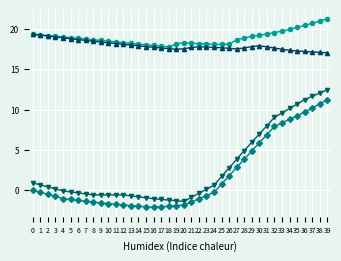

What is the smallest value displayed?

-2.2